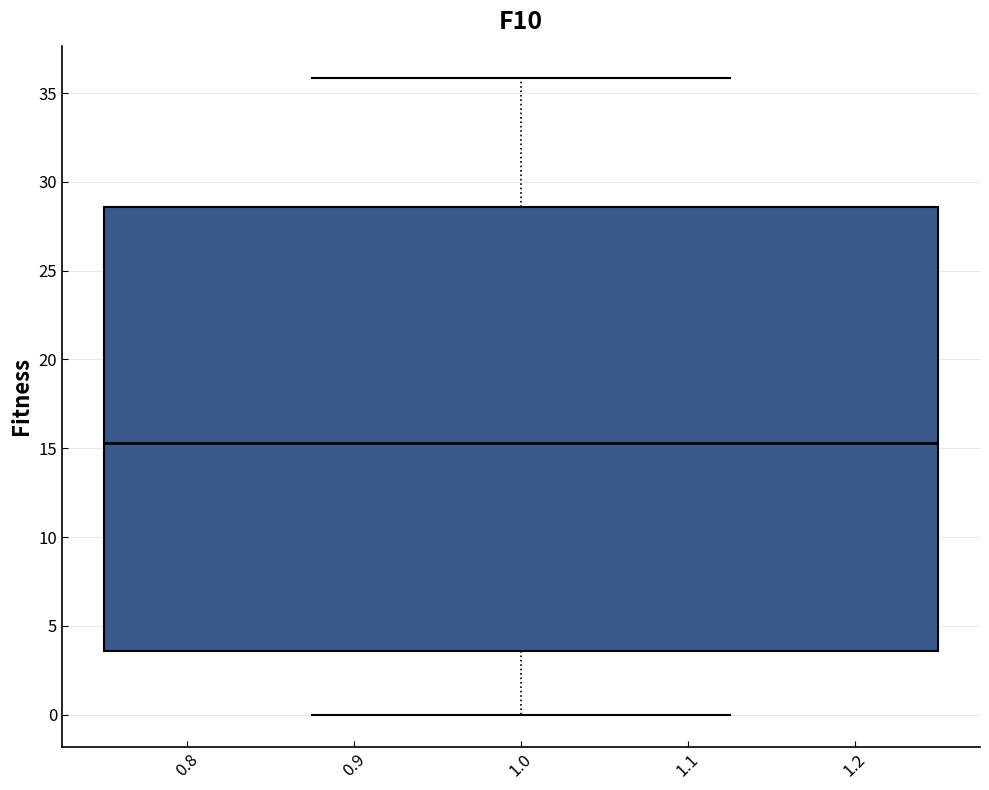

Read this box plot against the y-axis: the position of the median line, the range covered by the box, and the ends of both whiskers. The values are not printed on the chart, so give them approximately, as read against the axis.

median 15.5, box 3.5 to 28.5, whiskers 0.0 to 36.0